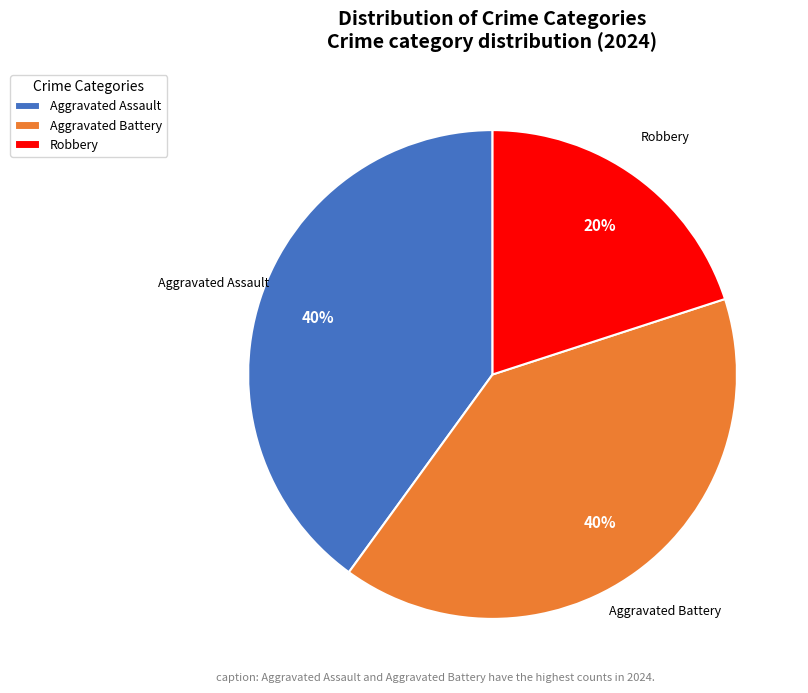

What is the ratio of the value at Aggravated Assault to the value at Aggravated Battery?

1.0